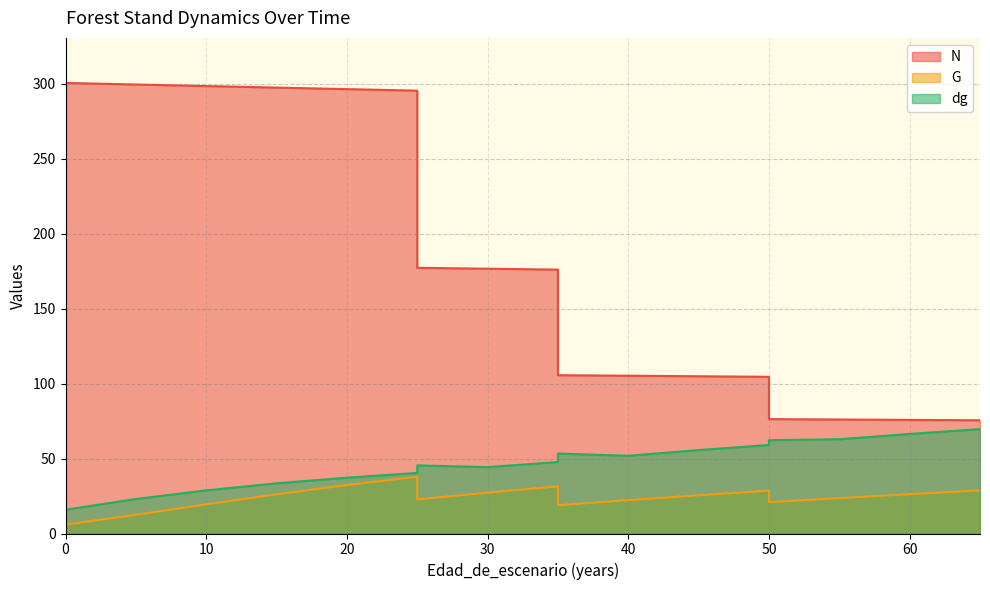

Where is the first local maximum for dg?

25